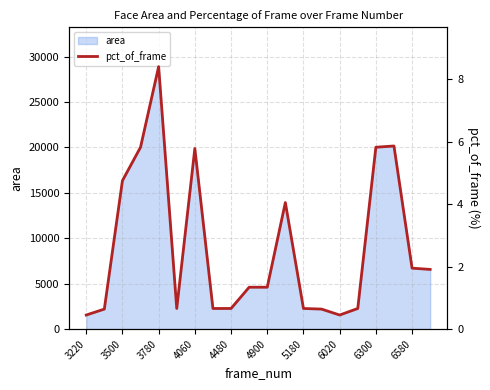

Count the number of categories in the chart.

20